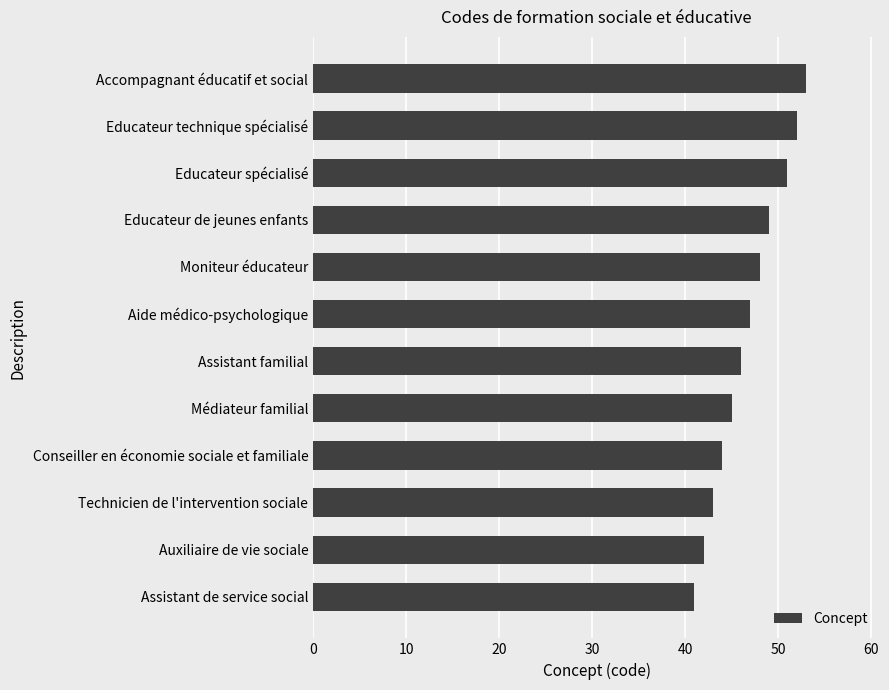

Reading bottom to top, list all the values displayed in this chart.

Assistant de service social=41	Auxiliaire de vie sociale=42	Technicien de l'intervention sociale=43	Conseiller en économie sociale et familiale=44	Médiateur familial=45	Assistant familial=46	Aide médico-psychologique=47	Moniteur éducateur=48	Educateur de jeunes enfants=49	Educateur spécialisé=51	Educateur technique spécialisé=52	Accompagnant éducatif et social=53